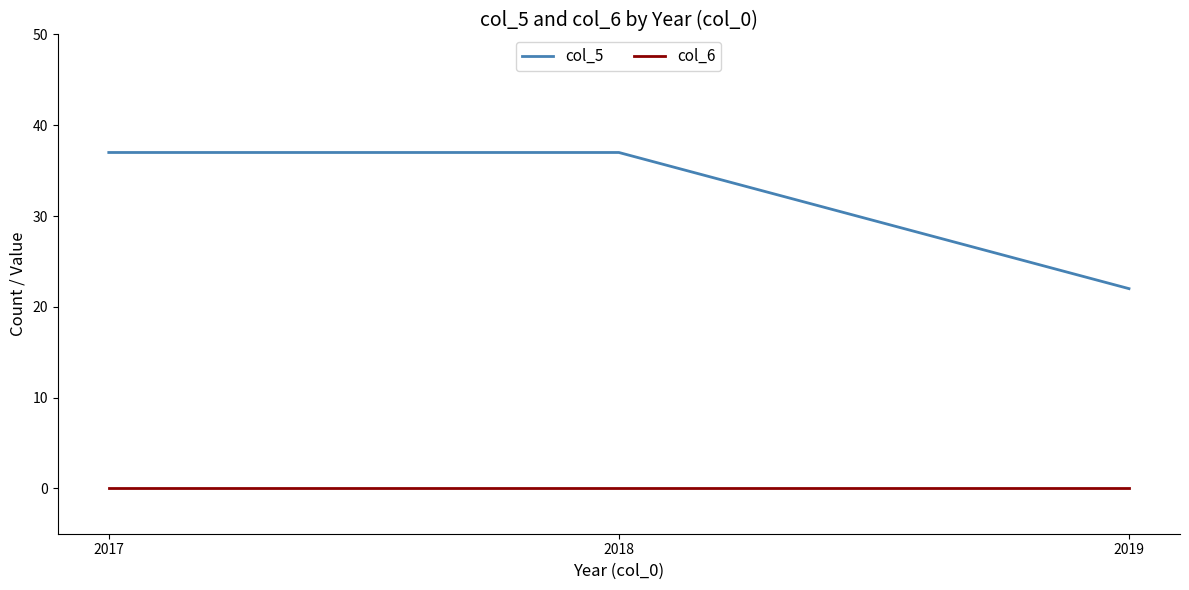

Rank the series by their maximum value, from lowest to highest.

col_6, col_5